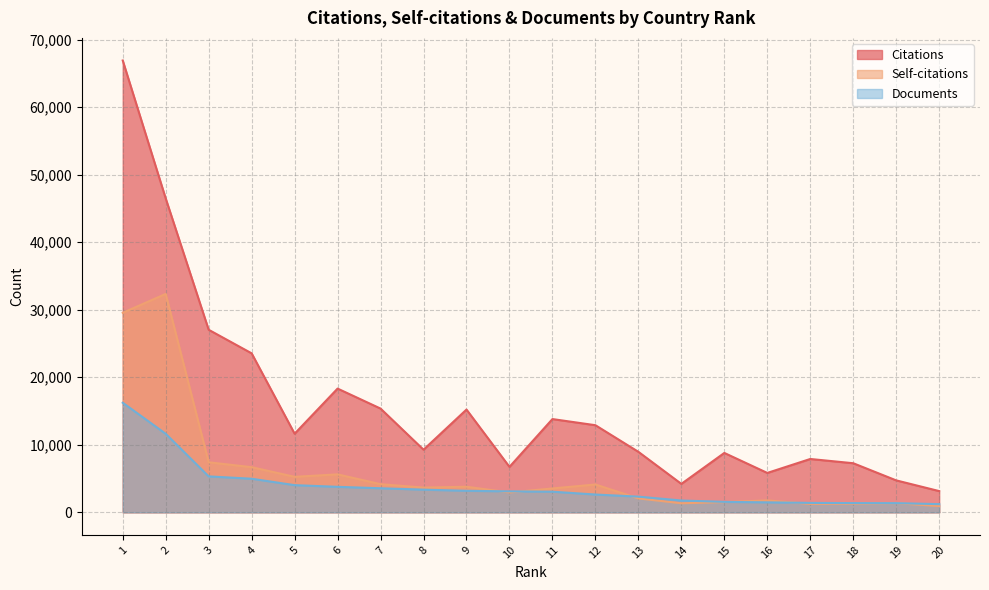

What is the difference between the second highest and second lowest values in the Citations series?

42281